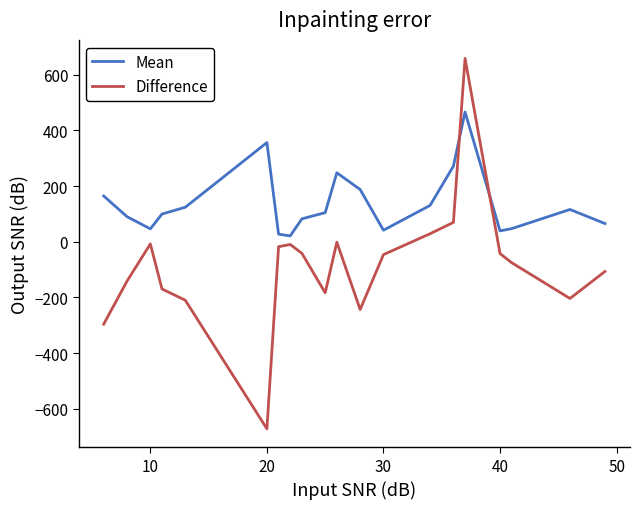

What is the highest value of the Mean series?

465.8